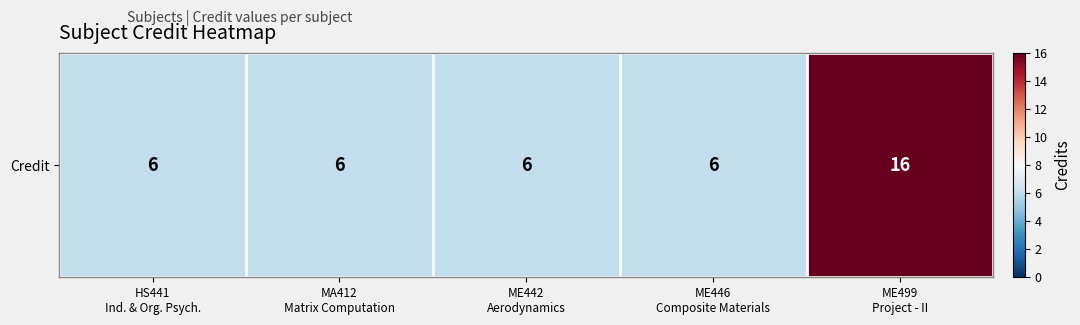

The chart shows a value of 6 at ME446
Composite Materials. True or false?

True